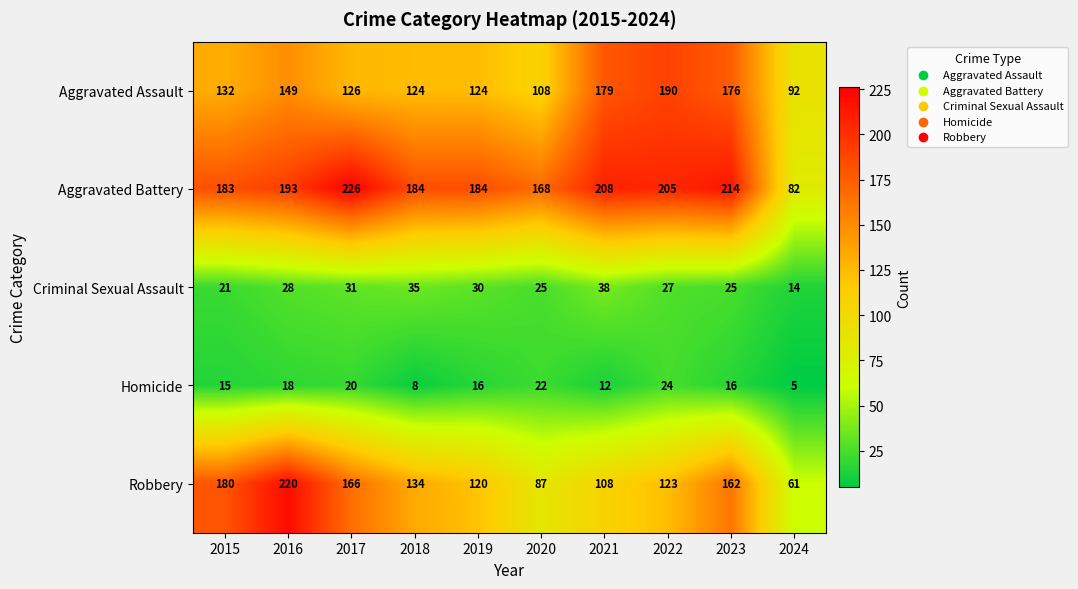

What is the difference between the second highest and second lowest values in the Homicide series?

14